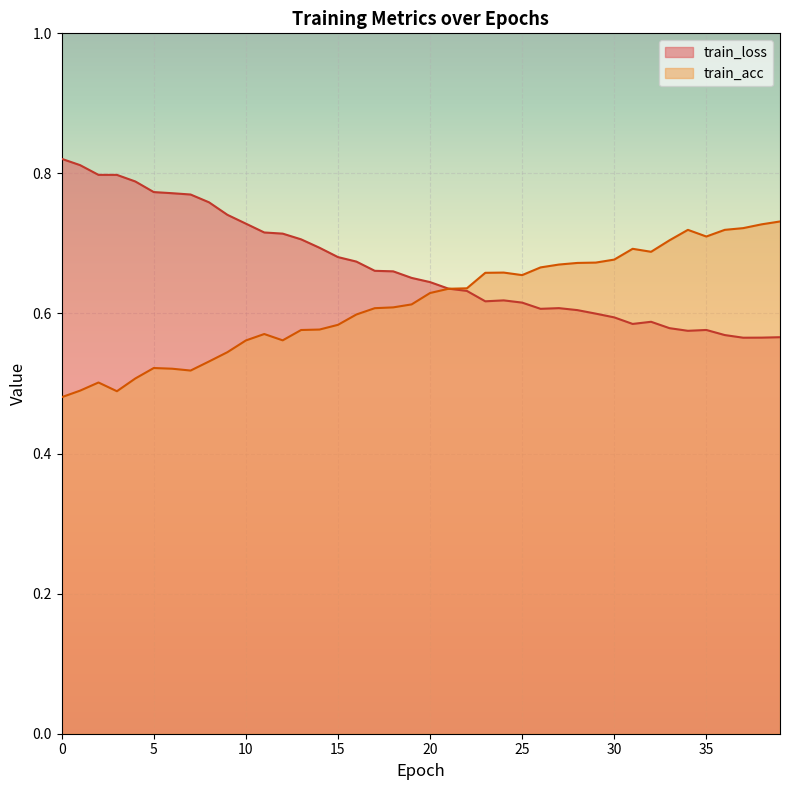

What is the difference between the train_loss values at 15 and 32?

0.1